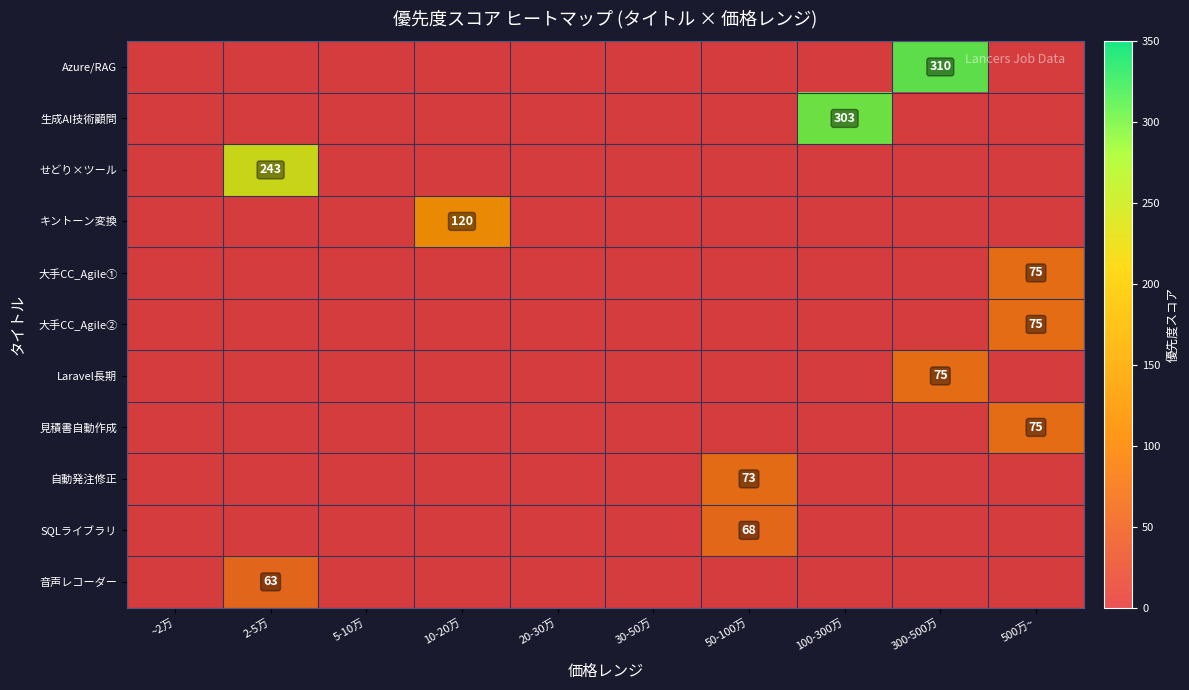

Which series has the largest range (max minus min)?

Azure/RAG